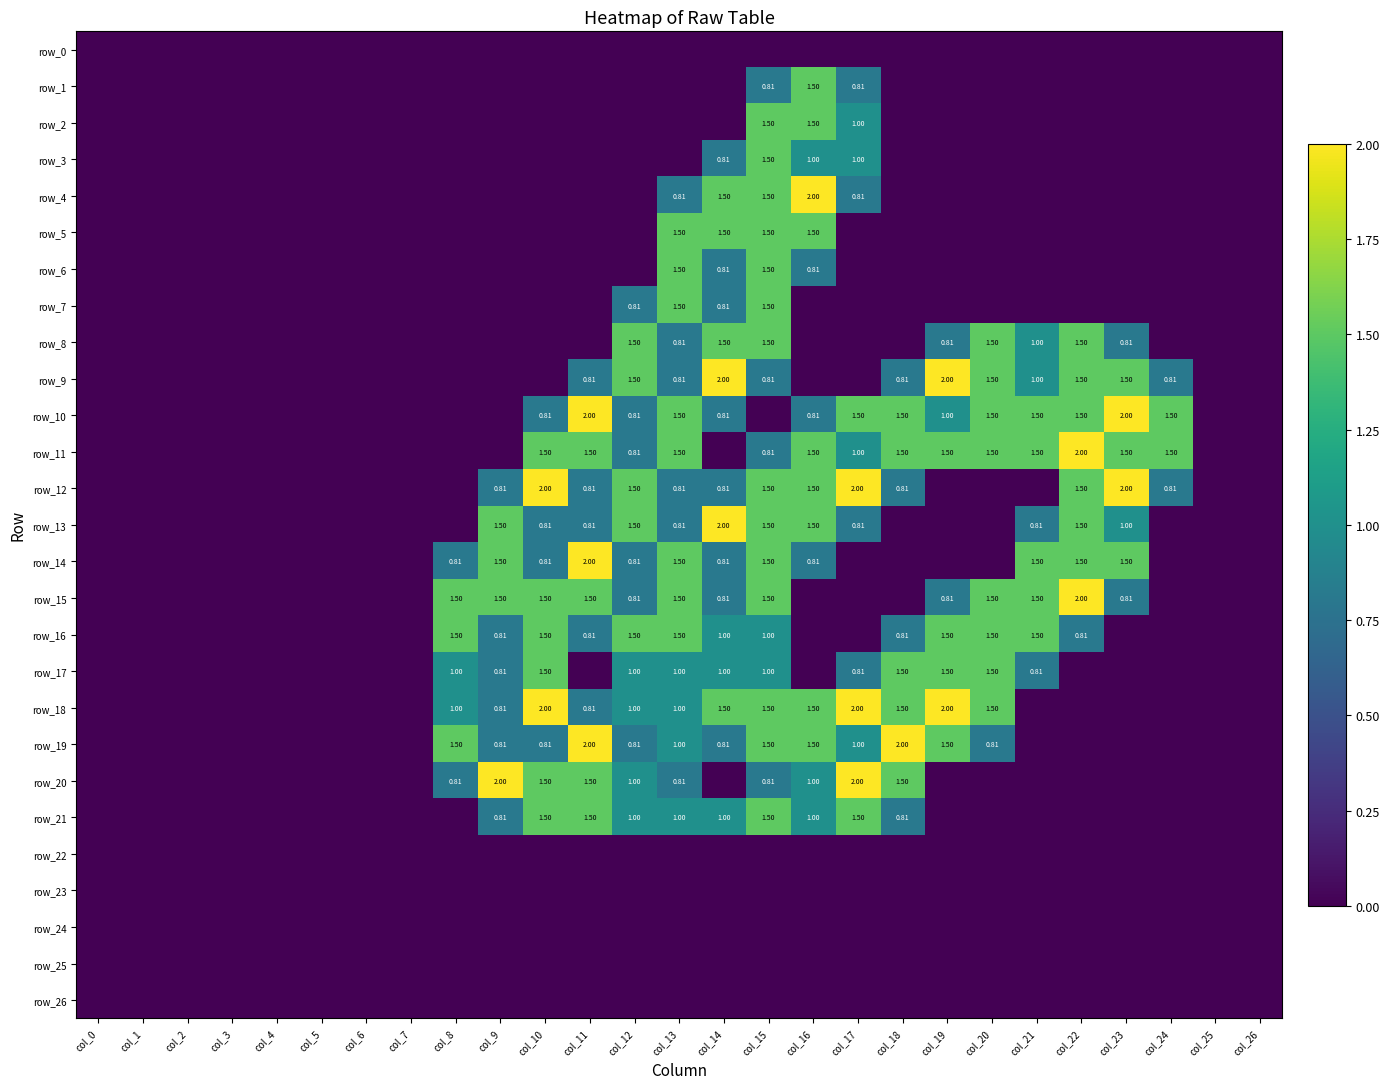

Reading left to right, list all the values displayed in this chart.

row_0: col_0=0.0	col_1=0.0	col_2=0.0	col_3=0.0	col_4=0.0	col_5=0.0	col_6=0.0	col_7=0.0	col_8=0.0	col_9=0.0	col_10=0.0	col_11=0.0	col_12=0.0	col_13=0.0	col_14=0.0	col_15=0.0	col_16=0.0	col_17=0.0	col_18=0.0	col_19=0.0	col_20=0.0	col_21=0.0	col_22=0.0	col_23=0.0	col_24=0.0	col_25=0.0	col_26=0.0
row_1: col_0=0.0	col_1=0.0	col_2=0.0	col_3=0.0	col_4=0.0	col_5=0.0	col_6=0.0	col_7=0.0	col_8=0.0	col_9=0.0	col_10=0.0	col_11=0.0	col_12=0.0	col_13=0.0	col_14=0.0	col_15=0.8	col_16=1.5	col_17=0.8	col_18=0.0	col_19=0.0	col_20=0.0	col_21=0.0	col_22=0.0	col_23=0.0	col_24=0.0	col_25=0.0	col_26=0.0
row_2: col_0=0.0	col_1=0.0	col_2=0.0	col_3=0.0	col_4=0.0	col_5=0.0	col_6=0.0	col_7=0.0	col_8=0.0	col_9=0.0	col_10=0.0	col_11=0.0	col_12=0.0	col_13=0.0	col_14=0.0	col_15=1.5	col_16=1.5	col_17=1.0	col_18=0.0	col_19=0.0	col_20=0.0	col_21=0.0	col_22=0.0	col_23=0.0	col_24=0.0	col_25=0.0	col_26=0.0
row_3: col_0=0.0	col_1=0.0	col_2=0.0	col_3=0.0	col_4=0.0	col_5=0.0	col_6=0.0	col_7=0.0	col_8=0.0	col_9=0.0	col_10=0.0	col_11=0.0	col_12=0.0	col_13=0.0	col_14=0.8	col_15=1.5	col_16=1.0	col_17=1.0	col_18=0.0	col_19=0.0	col_20=0.0	col_21=0.0	col_22=0.0	col_23=0.0	col_24=0.0	col_25=0.0	col_26=0.0
row_4: col_0=0.0	col_1=0.0	col_2=0.0	col_3=0.0	col_4=0.0	col_5=0.0	col_6=0.0	col_7=0.0	col_8=0.0	col_9=0.0	col_10=0.0	col_11=0.0	col_12=0.0	col_13=0.8	col_14=1.5	col_15=1.5	col_16=2.0	col_17=0.8	col_18=0.0	col_19=0.0	col_20=0.0	col_21=0.0	col_22=0.0	col_23=0.0	col_24=0.0	col_25=0.0	col_26=0.0
row_5: col_0=0.0	col_1=0.0	col_2=0.0	col_3=0.0	col_4=0.0	col_5=0.0	col_6=0.0	col_7=0.0	col_8=0.0	col_9=0.0	col_10=0.0	col_11=0.0	col_12=0.0	col_13=1.5	col_14=1.5	col_15=1.5	col_16=1.5	col_17=0.0	col_18=0.0	col_19=0.0	col_20=0.0	col_21=0.0	col_22=0.0	col_23=0.0	col_24=0.0	col_25=0.0	col_26=0.0
row_6: col_0=0.0	col_1=0.0	col_2=0.0	col_3=0.0	col_4=0.0	col_5=0.0	col_6=0.0	col_7=0.0	col_8=0.0	col_9=0.0	col_10=0.0	col_11=0.0	col_12=0.0	col_13=1.5	col_14=0.8	col_15=1.5	col_16=0.8	col_17=0.0	col_18=0.0	col_19=0.0	col_20=0.0	col_21=0.0	col_22=0.0	col_23=0.0	col_24=0.0	col_25=0.0	col_26=0.0
row_7: col_0=0.0	col_1=0.0	col_2=0.0	col_3=0.0	col_4=0.0	col_5=0.0	col_6=0.0	col_7=0.0	col_8=0.0	col_9=0.0	col_10=0.0	col_11=0.0	col_12=0.8	col_13=1.5	col_14=0.8	col_15=1.5	col_16=0.0	col_17=0.0	col_18=0.0	col_19=0.0	col_20=0.0	col_21=0.0	col_22=0.0	col_23=0.0	col_24=0.0	col_25=0.0	col_26=0.0
row_8: col_0=0.0	col_1=0.0	col_2=0.0	col_3=0.0	col_4=0.0	col_5=0.0	col_6=0.0	col_7=0.0	col_8=0.0	col_9=0.0	col_10=0.0	col_11=0.0	col_12=1.5	col_13=0.8	col_14=1.5	col_15=1.5	col_16=0.0	col_17=0.0	col_18=0.0	col_19=0.8	col_20=1.5	col_21=1.0	col_22=1.5	col_23=0.8	col_24=0.0	col_25=0.0	col_26=0.0
row_9: col_0=0.0	col_1=0.0	col_2=0.0	col_3=0.0	col_4=0.0	col_5=0.0	col_6=0.0	col_7=0.0	col_8=0.0	col_9=0.0	col_10=0.0	col_11=0.8	col_12=1.5	col_13=0.8	col_14=2.0	col_15=0.8	col_16=0.0	col_17=0.0	col_18=0.8	col_19=2.0	col_20=1.5	col_21=1.0	col_22=1.5	col_23=1.5	col_24=0.8	col_25=0.0	col_26=0.0
row_10: col_0=0.0	col_1=0.0	col_2=0.0	col_3=0.0	col_4=0.0	col_5=0.0	col_6=0.0	col_7=0.0	col_8=0.0	col_9=0.0	col_10=0.8	col_11=2.0	col_12=0.8	col_13=1.5	col_14=0.8	col_15=0.0	col_16=0.8	col_17=1.5	col_18=1.5	col_19=1.0	col_20=1.5	col_21=1.5	col_22=1.5	col_23=2.0	col_24=1.5	col_25=0.0	col_26=0.0
row_11: col_0=0.0	col_1=0.0	col_2=0.0	col_3=0.0	col_4=0.0	col_5=0.0	col_6=0.0	col_7=0.0	col_8=0.0	col_9=0.0	col_10=1.5	col_11=1.5	col_12=0.8	col_13=1.5	col_14=0.0	col_15=0.8	col_16=1.5	col_17=1.0	col_18=1.5	col_19=1.5	col_20=1.5	col_21=1.5	col_22=2.0	col_23=1.5	col_24=1.5	col_25=0.0	col_26=0.0
row_12: col_0=0.0	col_1=0.0	col_2=0.0	col_3=0.0	col_4=0.0	col_5=0.0	col_6=0.0	col_7=0.0	col_8=0.0	col_9=0.8	col_10=2.0	col_11=0.8	col_12=1.5	col_13=0.8	col_14=0.8	col_15=1.5	col_16=1.5	col_17=2.0	col_18=0.8	col_19=0.0	col_20=0.0	col_21=0.0	col_22=1.5	col_23=2.0	col_24=0.8	col_25=0.0	col_26=0.0
row_13: col_0=0.0	col_1=0.0	col_2=0.0	col_3=0.0	col_4=0.0	col_5=0.0	col_6=0.0	col_7=0.0	col_8=0.0	col_9=1.5	col_10=0.8	col_11=0.8	col_12=1.5	col_13=0.8	col_14=2.0	col_15=1.5	col_16=1.5	col_17=0.8	col_18=0.0	col_19=0.0	col_20=0.0	col_21=0.8	col_22=1.5	col_23=1.0	col_24=0.0	col_25=0.0	col_26=0.0
row_14: col_0=0.0	col_1=0.0	col_2=0.0	col_3=0.0	col_4=0.0	col_5=0.0	col_6=0.0	col_7=0.0	col_8=0.8	col_9=1.5	col_10=0.8	col_11=2.0	col_12=0.8	col_13=1.5	col_14=0.8	col_15=1.5	col_16=0.8	col_17=0.0	col_18=0.0	col_19=0.0	col_20=0.0	col_21=1.5	col_22=1.5	col_23=1.5	col_24=0.0	col_25=0.0	col_26=0.0
row_15: col_0=0.0	col_1=0.0	col_2=0.0	col_3=0.0	col_4=0.0	col_5=0.0	col_6=0.0	col_7=0.0	col_8=1.5	col_9=1.5	col_10=1.5	col_11=1.5	col_12=0.8	col_13=1.5	col_14=0.8	col_15=1.5	col_16=0.0	col_17=0.0	col_18=0.0	col_19=0.8	col_20=1.5	col_21=1.5	col_22=2.0	col_23=0.8	col_24=0.0	col_25=0.0	col_26=0.0
row_16: col_0=0.0	col_1=0.0	col_2=0.0	col_3=0.0	col_4=0.0	col_5=0.0	col_6=0.0	col_7=0.0	col_8=1.5	col_9=0.8	col_10=1.5	col_11=0.8	col_12=1.5	col_13=1.5	col_14=1.0	col_15=1.0	col_16=0.0	col_17=0.0	col_18=0.8	col_19=1.5	col_20=1.5	col_21=1.5	col_22=0.8	col_23=0.0	col_24=0.0	col_25=0.0	col_26=0.0
row_17: col_0=0.0	col_1=0.0	col_2=0.0	col_3=0.0	col_4=0.0	col_5=0.0	col_6=0.0	col_7=0.0	col_8=1.0	col_9=0.8	col_10=1.5	col_11=0.0	col_12=1.0	col_13=1.0	col_14=1.0	col_15=1.0	col_16=0.0	col_17=0.8	col_18=1.5	col_19=1.5	col_20=1.5	col_21=0.8	col_22=0.0	col_23=0.0	col_24=0.0	col_25=0.0	col_26=0.0
row_18: col_0=0.0	col_1=0.0	col_2=0.0	col_3=0.0	col_4=0.0	col_5=0.0	col_6=0.0	col_7=0.0	col_8=1.0	col_9=0.8	col_10=2.0	col_11=0.8	col_12=1.0	col_13=1.0	col_14=1.5	col_15=1.5	col_16=1.5	col_17=2.0	col_18=1.5	col_19=2.0	col_20=1.5	col_21=0.0	col_22=0.0	col_23=0.0	col_24=0.0	col_25=0.0	col_26=0.0
row_19: col_0=0.0	col_1=0.0	col_2=0.0	col_3=0.0	col_4=0.0	col_5=0.0	col_6=0.0	col_7=0.0	col_8=1.5	col_9=0.8	col_10=0.8	col_11=2.0	col_12=0.8	col_13=1.0	col_14=0.8	col_15=1.5	col_16=1.5	col_17=1.0	col_18=2.0	col_19=1.5	col_20=0.8	col_21=0.0	col_22=0.0	col_23=0.0	col_24=0.0	col_25=0.0	col_26=0.0
row_20: col_0=0.0	col_1=0.0	col_2=0.0	col_3=0.0	col_4=0.0	col_5=0.0	col_6=0.0	col_7=0.0	col_8=0.8	col_9=2.0	col_10=1.5	col_11=1.5	col_12=1.0	col_13=0.8	col_14=0.0	col_15=0.8	col_16=1.0	col_17=2.0	col_18=1.5	col_19=0.0	col_20=0.0	col_21=0.0	col_22=0.0	col_23=0.0	col_24=0.0	col_25=0.0	col_26=0.0
row_21: col_0=0.0	col_1=0.0	col_2=0.0	col_3=0.0	col_4=0.0	col_5=0.0	col_6=0.0	col_7=0.0	col_8=0.0	col_9=0.8	col_10=1.5	col_11=1.5	col_12=1.0	col_13=1.0	col_14=1.0	col_15=1.5	col_16=1.0	col_17=1.5	col_18=0.8	col_19=0.0	col_20=0.0	col_21=0.0	col_22=0.0	col_23=0.0	col_24=0.0	col_25=0.0	col_26=0.0
row_22: col_0=0.0	col_1=0.0	col_2=0.0	col_3=0.0	col_4=0.0	col_5=0.0	col_6=0.0	col_7=0.0	col_8=0.0	col_9=0.0	col_10=0.0	col_11=0.0	col_12=0.0	col_13=0.0	col_14=0.0	col_15=0.0	col_16=0.0	col_17=0.0	col_18=0.0	col_19=0.0	col_20=0.0	col_21=0.0	col_22=0.0	col_23=0.0	col_24=0.0	col_25=0.0	col_26=0.0
row_23: col_0=0.0	col_1=0.0	col_2=0.0	col_3=0.0	col_4=0.0	col_5=0.0	col_6=0.0	col_7=0.0	col_8=0.0	col_9=0.0	col_10=0.0	col_11=0.0	col_12=0.0	col_13=0.0	col_14=0.0	col_15=0.0	col_16=0.0	col_17=0.0	col_18=0.0	col_19=0.0	col_20=0.0	col_21=0.0	col_22=0.0	col_23=0.0	col_24=0.0	col_25=0.0	col_26=0.0
row_24: col_0=0.0	col_1=0.0	col_2=0.0	col_3=0.0	col_4=0.0	col_5=0.0	col_6=0.0	col_7=0.0	col_8=0.0	col_9=0.0	col_10=0.0	col_11=0.0	col_12=0.0	col_13=0.0	col_14=0.0	col_15=0.0	col_16=0.0	col_17=0.0	col_18=0.0	col_19=0.0	col_20=0.0	col_21=0.0	col_22=0.0	col_23=0.0	col_24=0.0	col_25=0.0	col_26=0.0
row_25: col_0=0.0	col_1=0.0	col_2=0.0	col_3=0.0	col_4=0.0	col_5=0.0	col_6=0.0	col_7=0.0	col_8=0.0	col_9=0.0	col_10=0.0	col_11=0.0	col_12=0.0	col_13=0.0	col_14=0.0	col_15=0.0	col_16=0.0	col_17=0.0	col_18=0.0	col_19=0.0	col_20=0.0	col_21=0.0	col_22=0.0	col_23=0.0	col_24=0.0	col_25=0.0	col_26=0.0
row_26: col_0=0.0	col_1=0.0	col_2=0.0	col_3=0.0	col_4=0.0	col_5=0.0	col_6=0.0	col_7=0.0	col_8=0.0	col_9=0.0	col_10=0.0	col_11=0.0	col_12=0.0	col_13=0.0	col_14=0.0	col_15=0.0	col_16=0.0	col_17=0.0	col_18=0.0	col_19=0.0	col_20=0.0	col_21=0.0	col_22=0.0	col_23=0.0	col_24=0.0	col_25=0.0	col_26=0.0